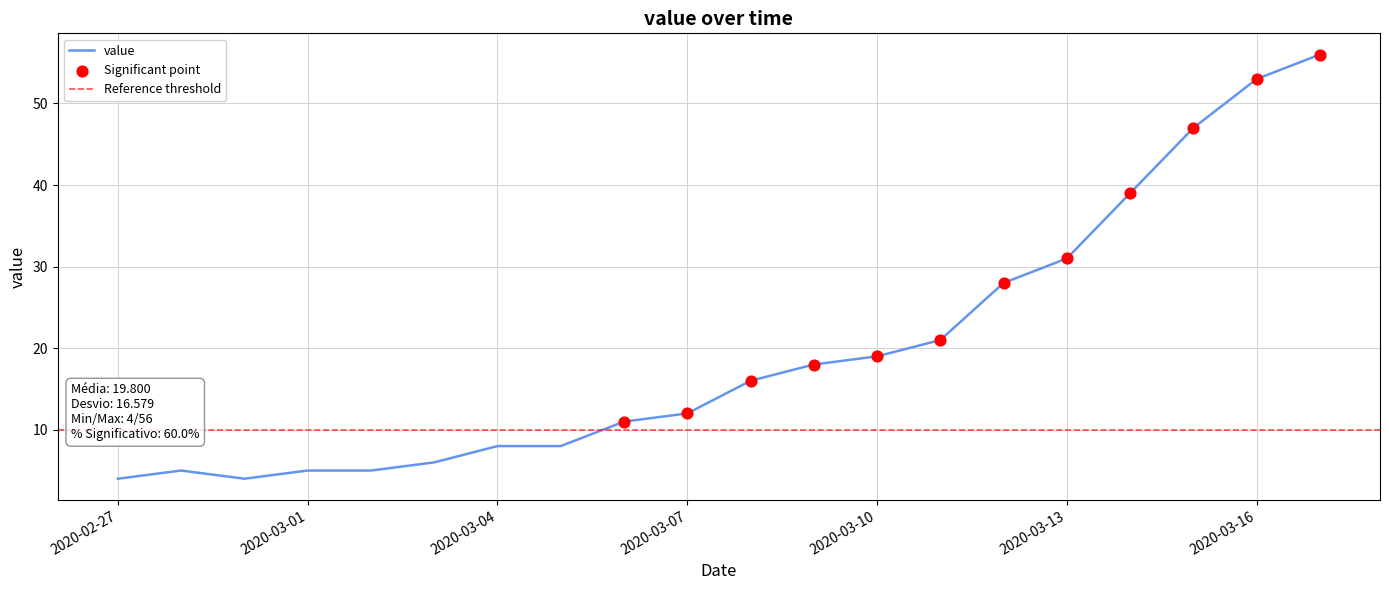

Which has a higher value, 2020-03-04 or 2020-03-10?

2020-03-10